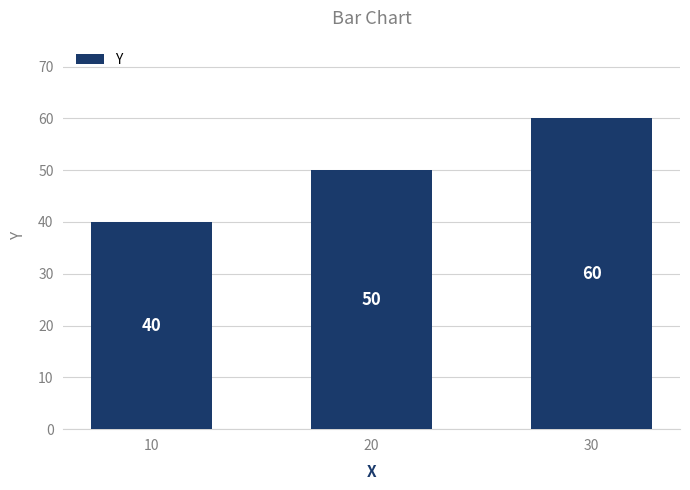

What is the difference between the maximum and second lowest values?

10